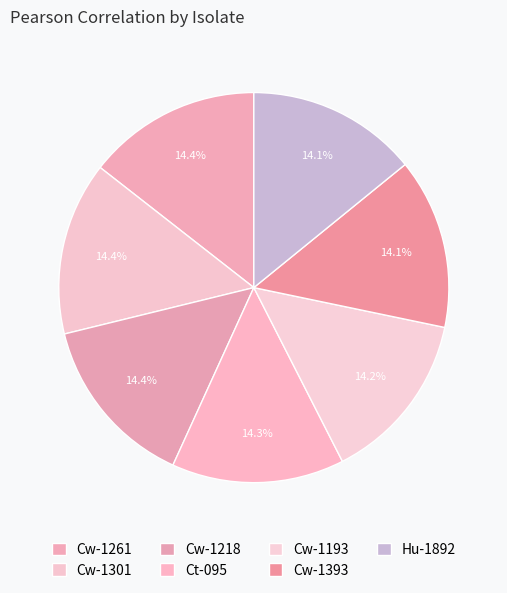

To the nearest percent, what is the combined percentage of Cw-1193 and Cw-1393?

28%